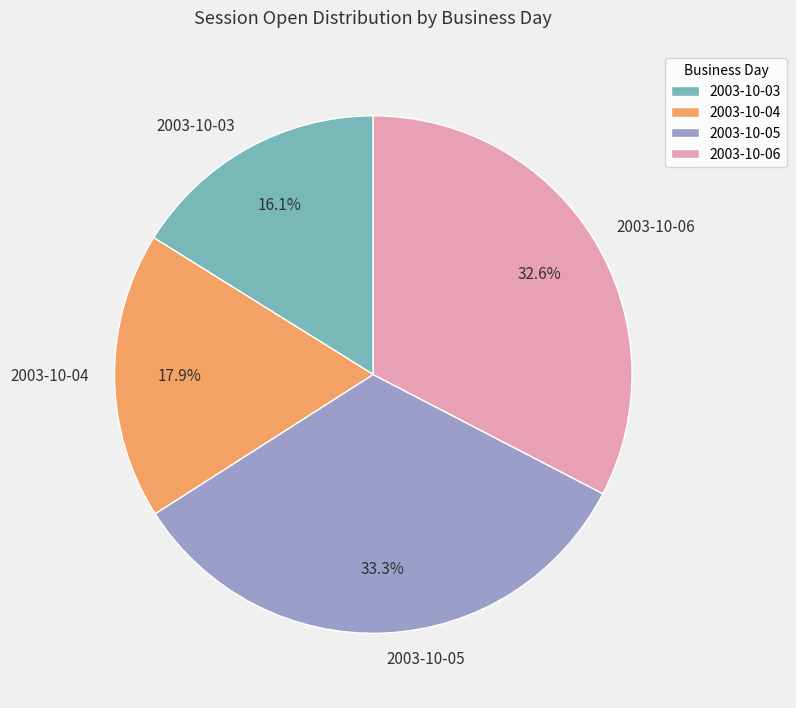

Which slice is the smallest?

2003-10-03